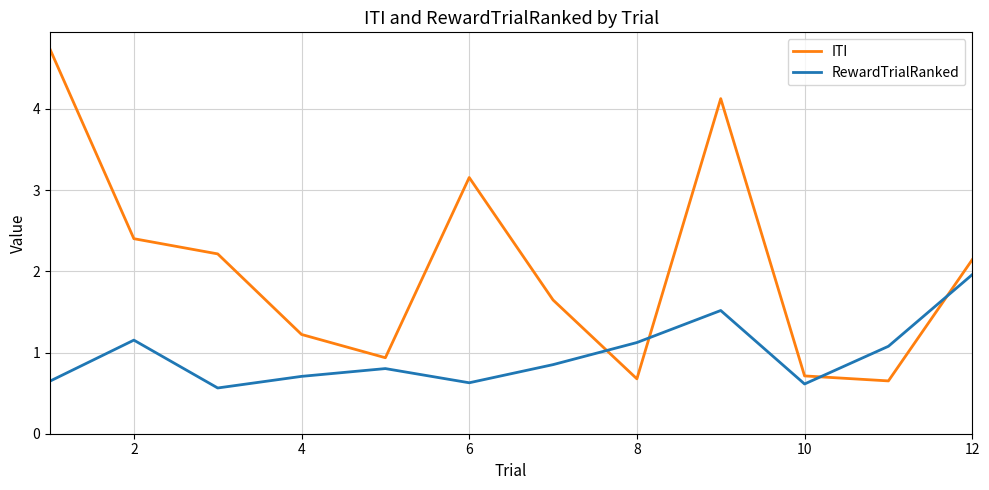

How many values in the ITI series are below 2?

6